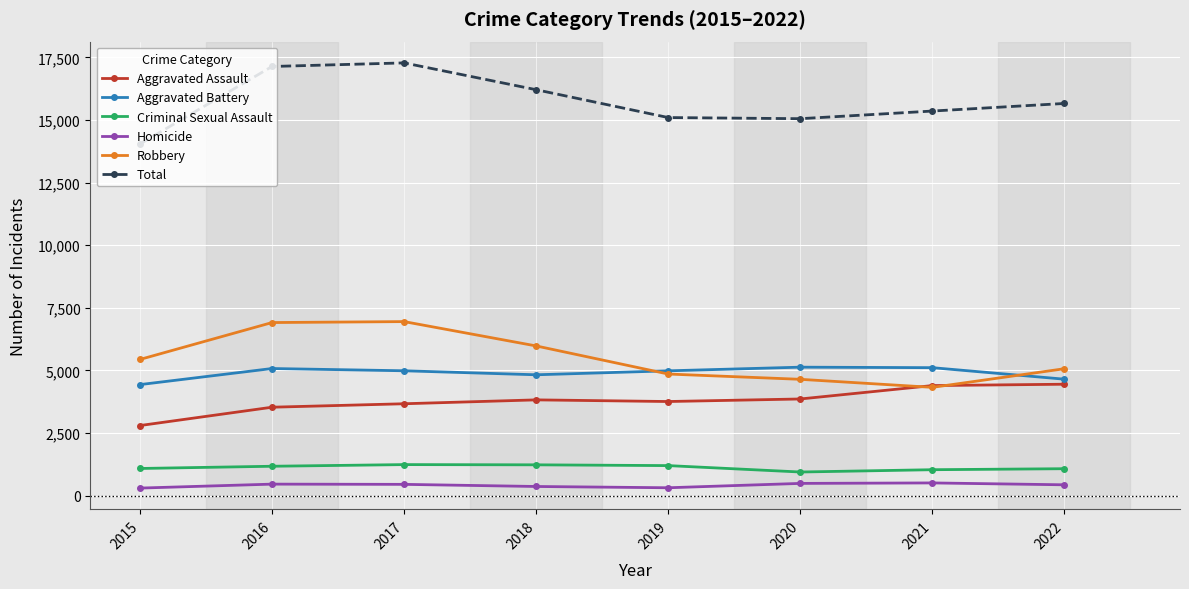

Does the chart have visible grid lines?

Yes